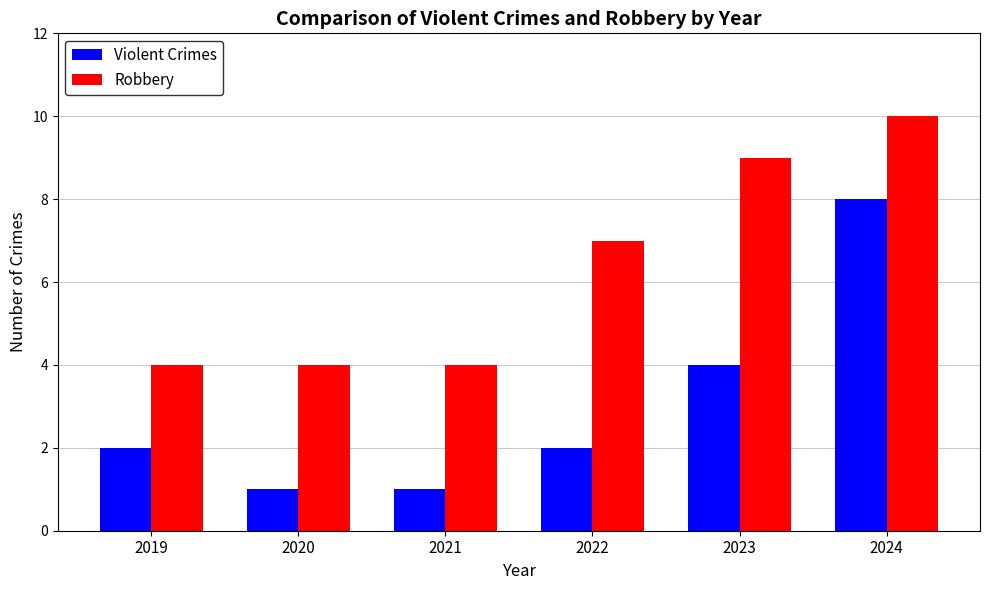

Which series has the largest range (max minus min)?

Violent Crimes